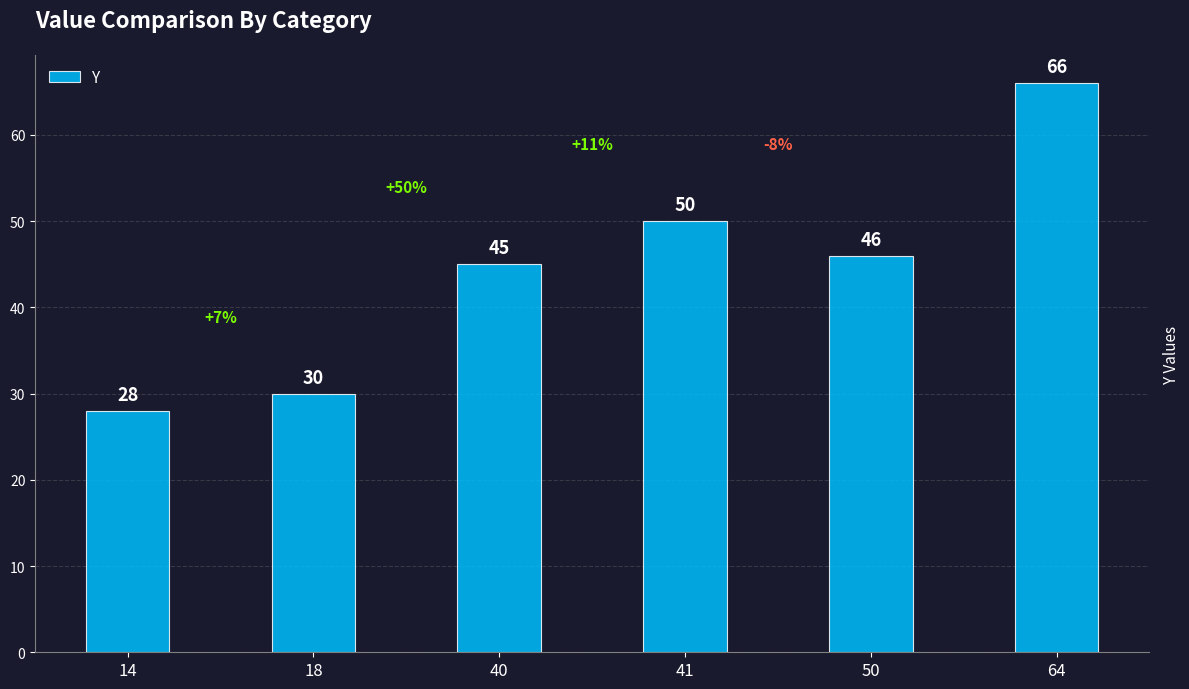

Does the chart contain stacked bars?

No